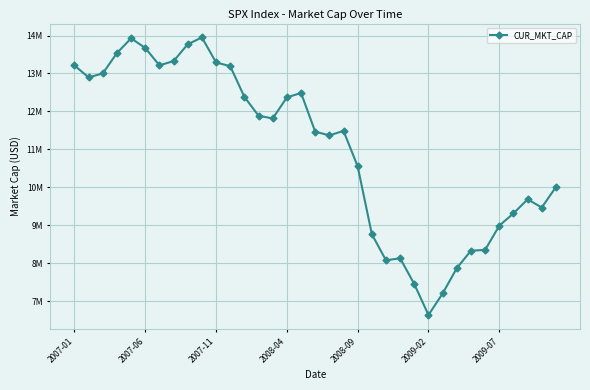

Does the chart display data point markers on the line(s)?

Yes